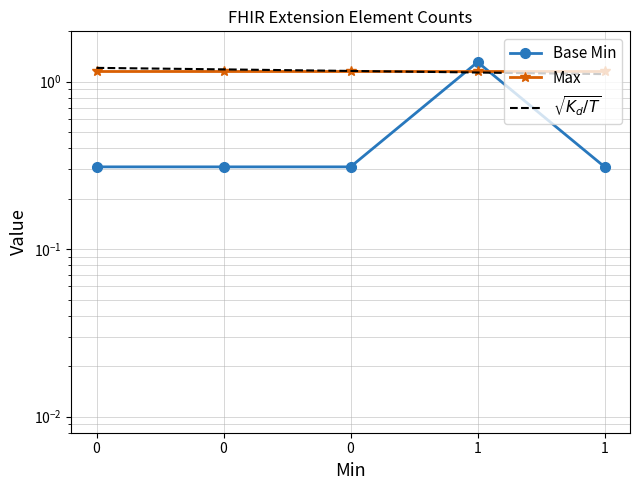

What is the spread (max minus min) of values at 1?

0.2